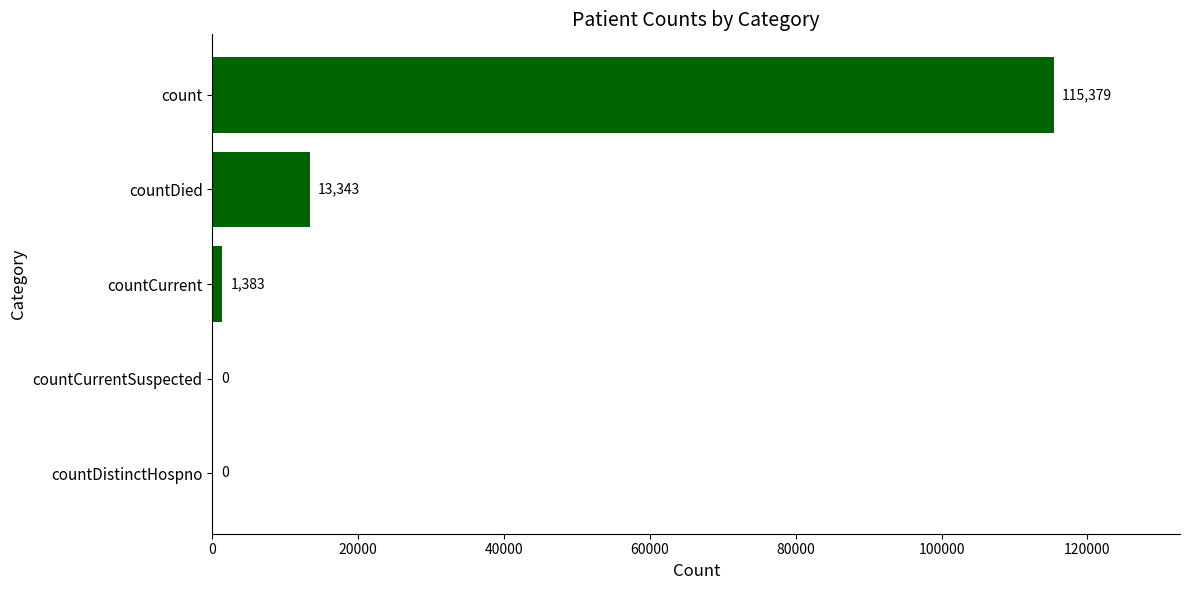

Reading bottom to top, extract all data points from this chart.

countDistinctHospno=0	countCurrentSuspected=0	countCurrent=1383	countDied=13343	count=115379